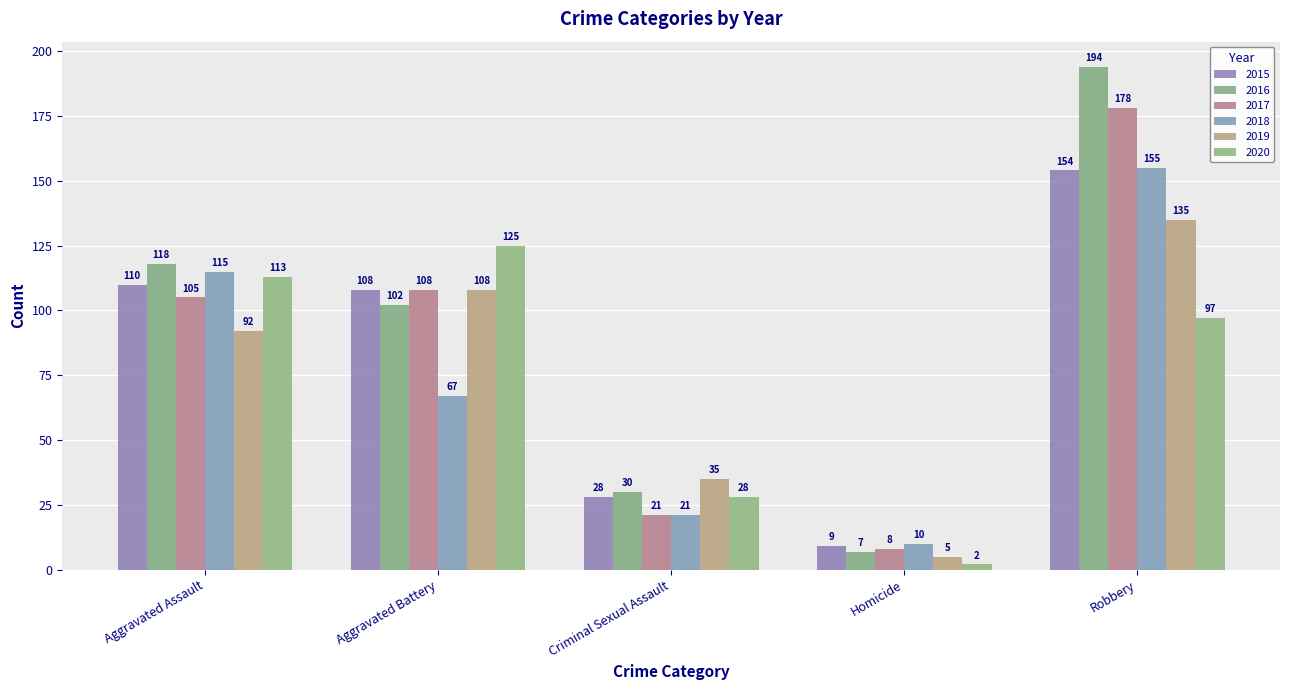

Reading left to right, list all the values displayed in this chart.

2015: Aggravated Assault=110	Aggravated Battery=108	Criminal Sexual Assault=28	Homicide=9	Robbery=154
2016: Aggravated Assault=118	Aggravated Battery=102	Criminal Sexual Assault=30	Homicide=7	Robbery=194
2017: Aggravated Assault=105	Aggravated Battery=108	Criminal Sexual Assault=21	Homicide=8	Robbery=178
2018: Aggravated Assault=115	Aggravated Battery=67	Criminal Sexual Assault=21	Homicide=10	Robbery=155
2019: Aggravated Assault=92	Aggravated Battery=108	Criminal Sexual Assault=35	Homicide=5	Robbery=135
2020: Aggravated Assault=113	Aggravated Battery=125	Criminal Sexual Assault=28	Homicide=2	Robbery=97